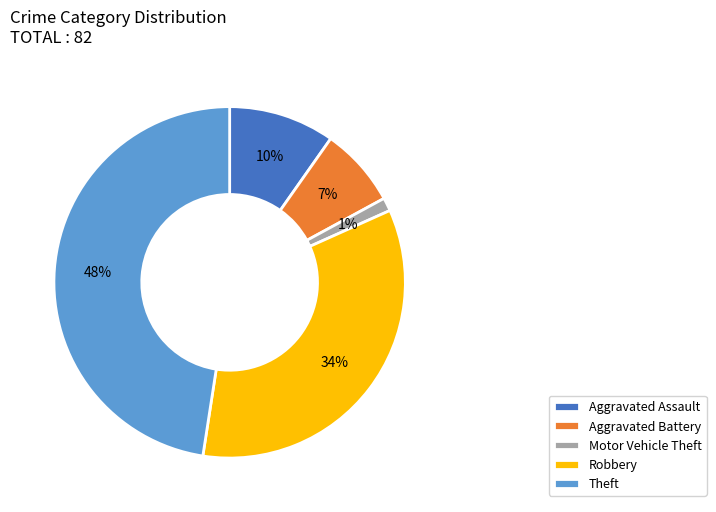

Does any single category account for the majority?

No